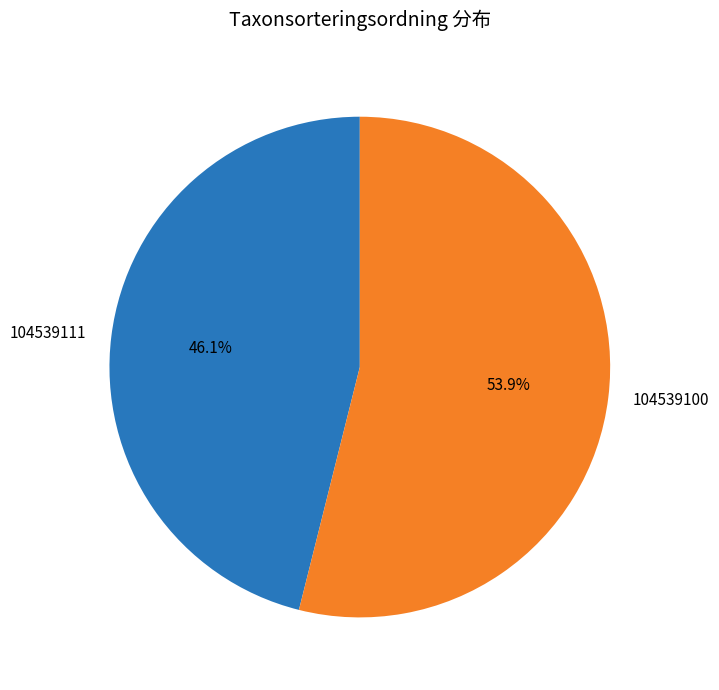

Does any single category account for the majority?

Yes